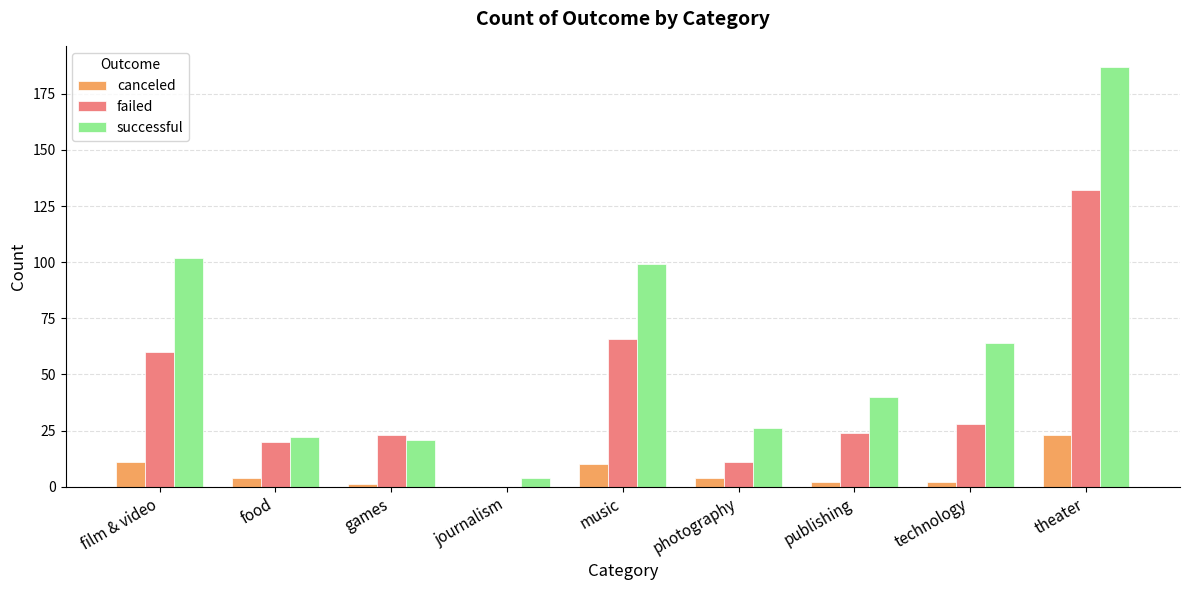

At which category is the sum across all series the highest?

theater